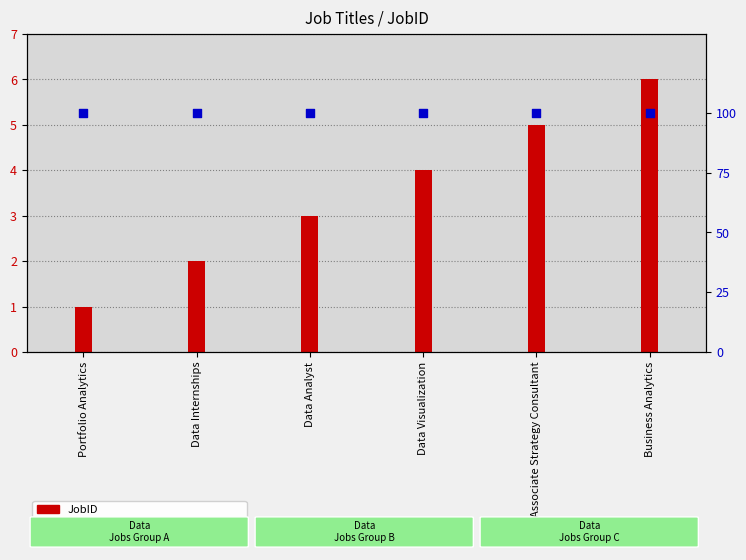

Which series contains the highest Y value?

percentile rank within the sample